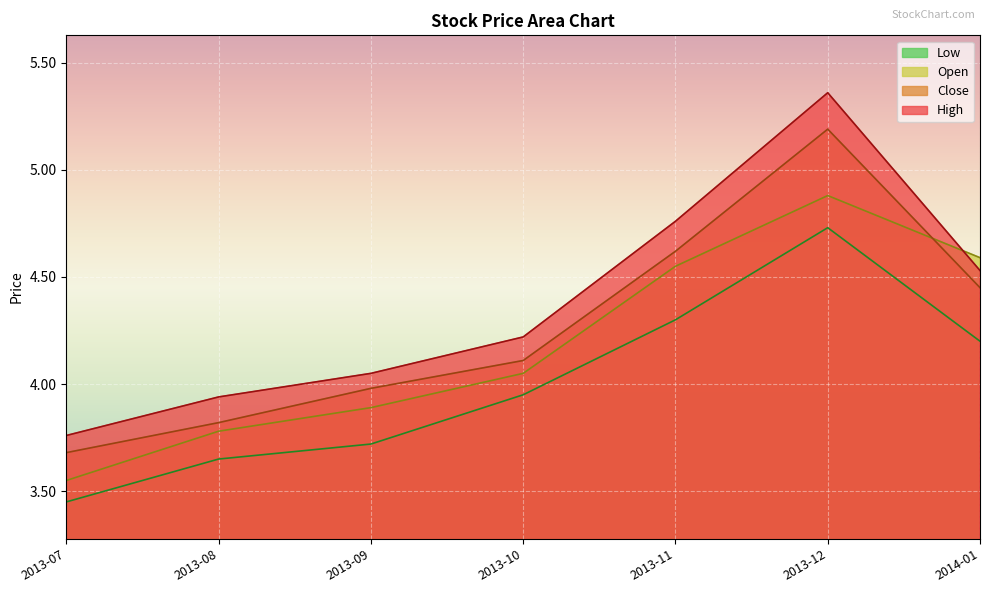

Between which two adjacent categories do Close and Open first intersect?

2013-12 and 2014-01